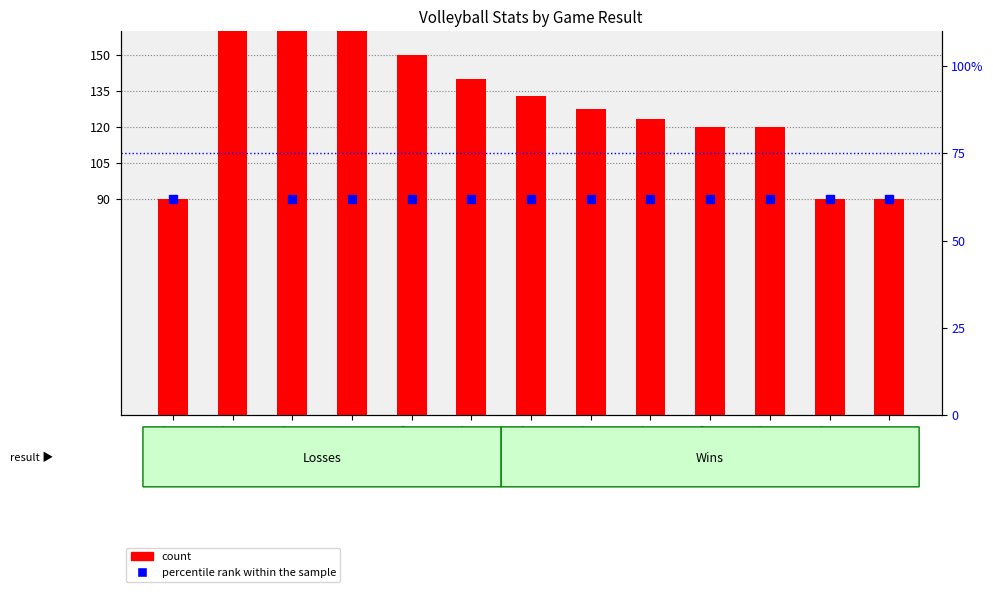

Which series has the widest spread of values?

count